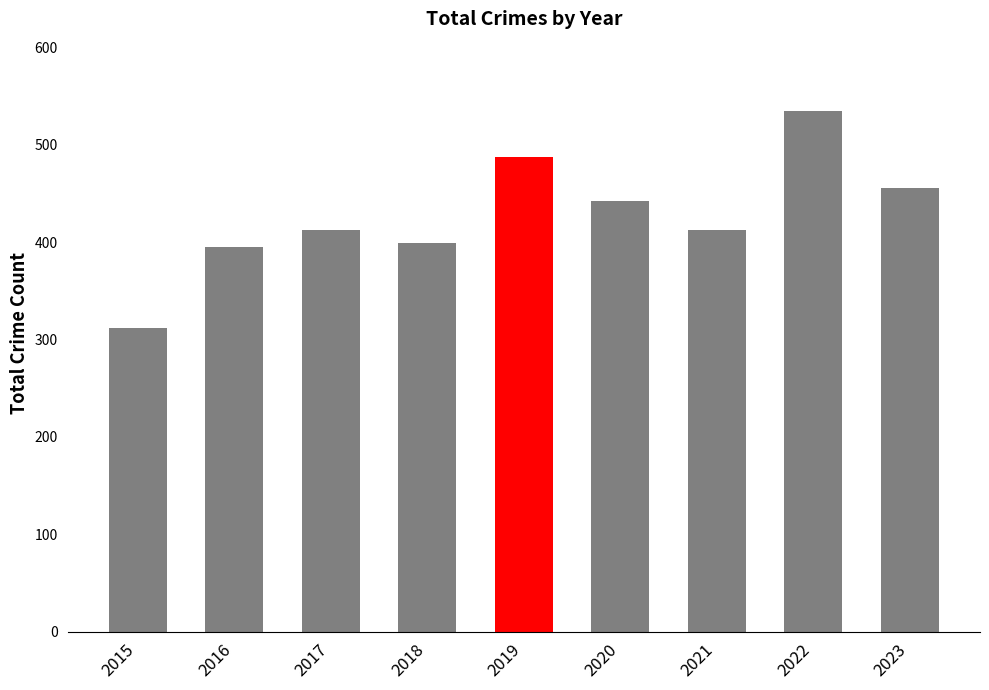

What is the ratio of the value at 2016 to the value at 2019?

0.8